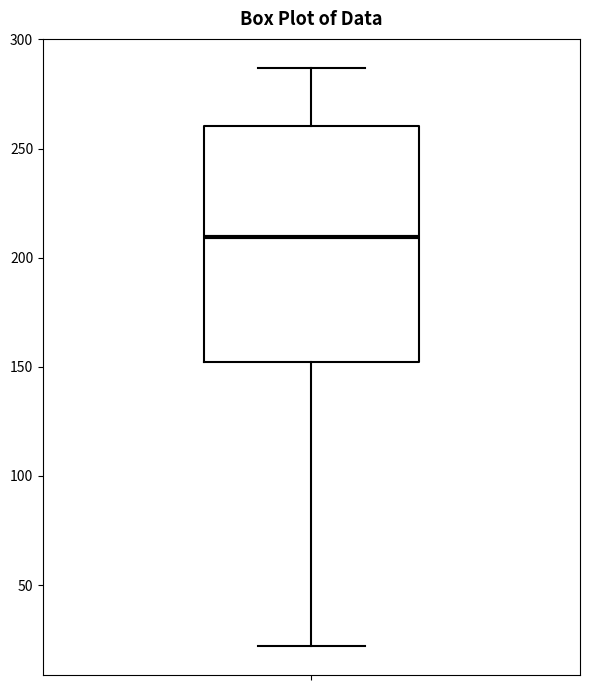

Transcribe this box plot: give where the median line is, the range the box spans, and where the two whiskers end, as read against the y-axis. The values are not printed on the chart, so give them approximately, as read against the axis.

median 210, box 150 to 260, whiskers 20 to 285